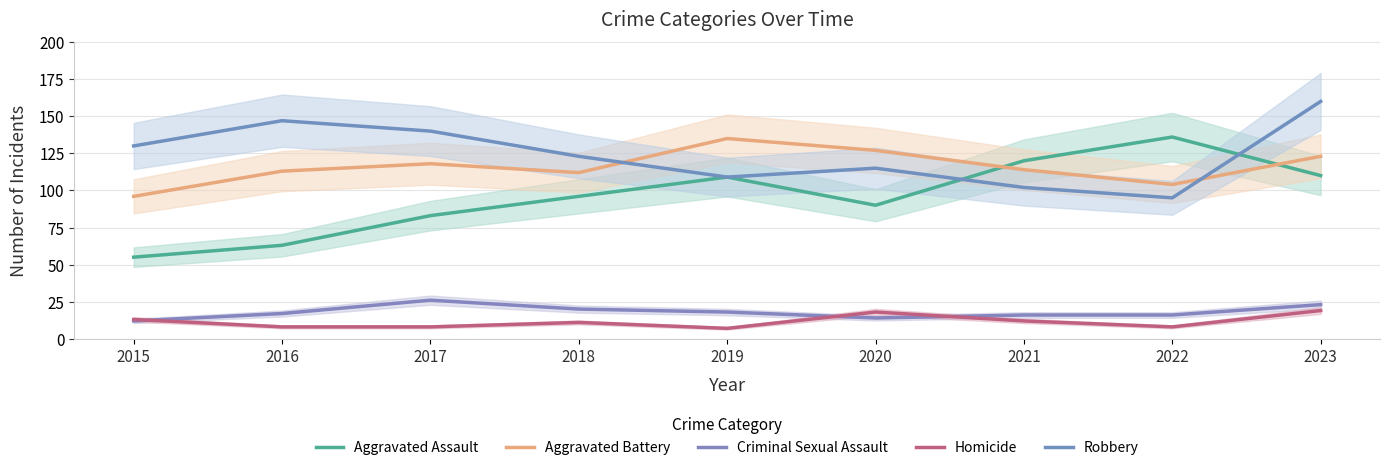

What is the smallest value displayed?

7